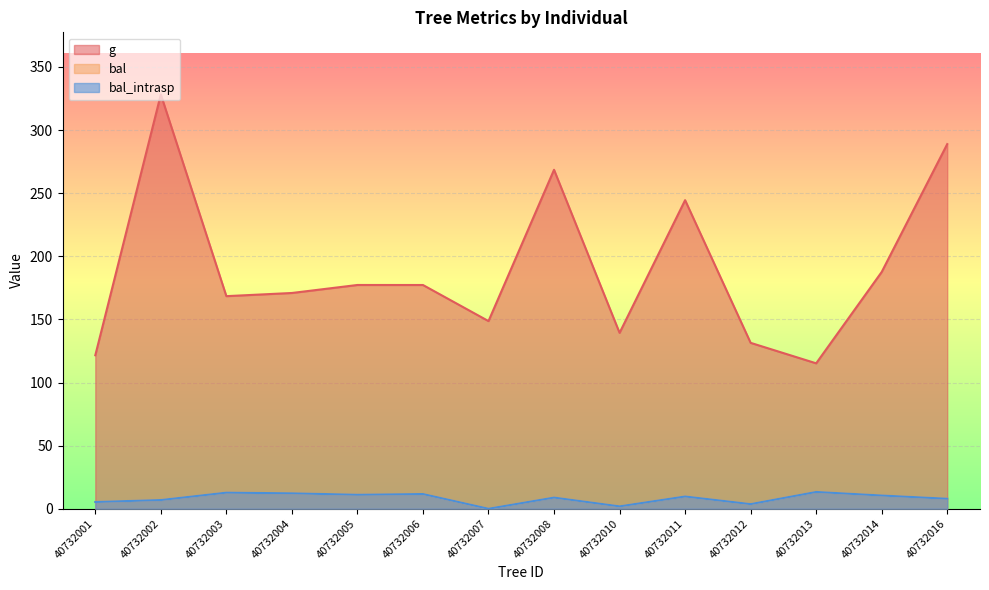

What is the difference between the highest and lowest values at 40732004?

158.7